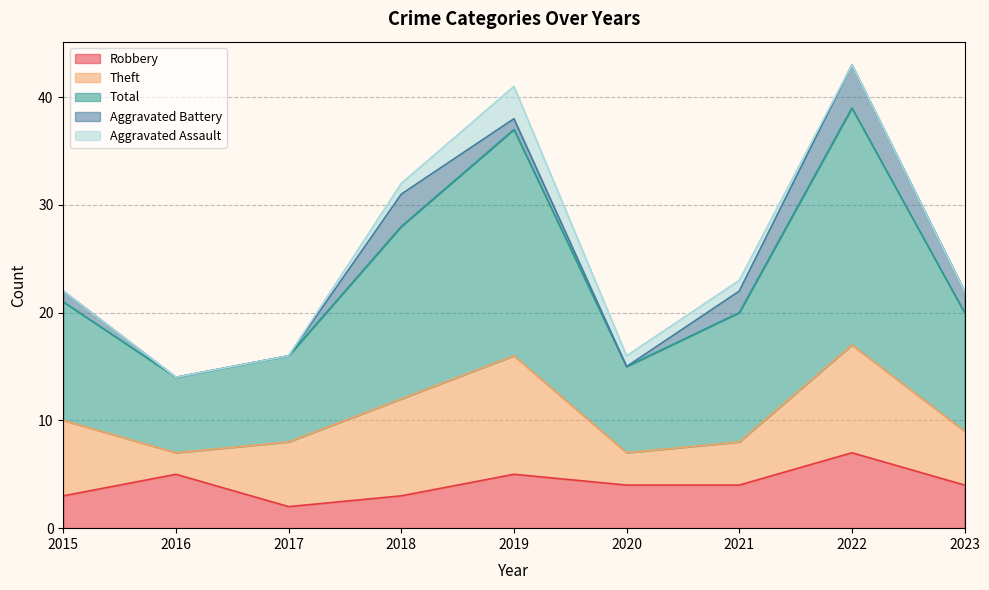

What value does the Aggravated Assault series have at 2018?

1